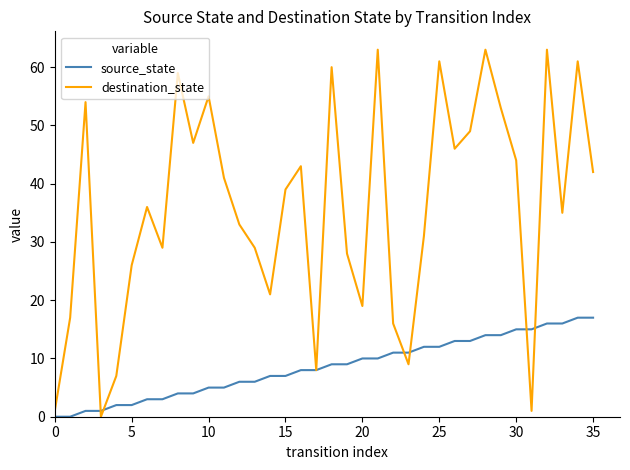

Does the chart have visible grid lines?

No